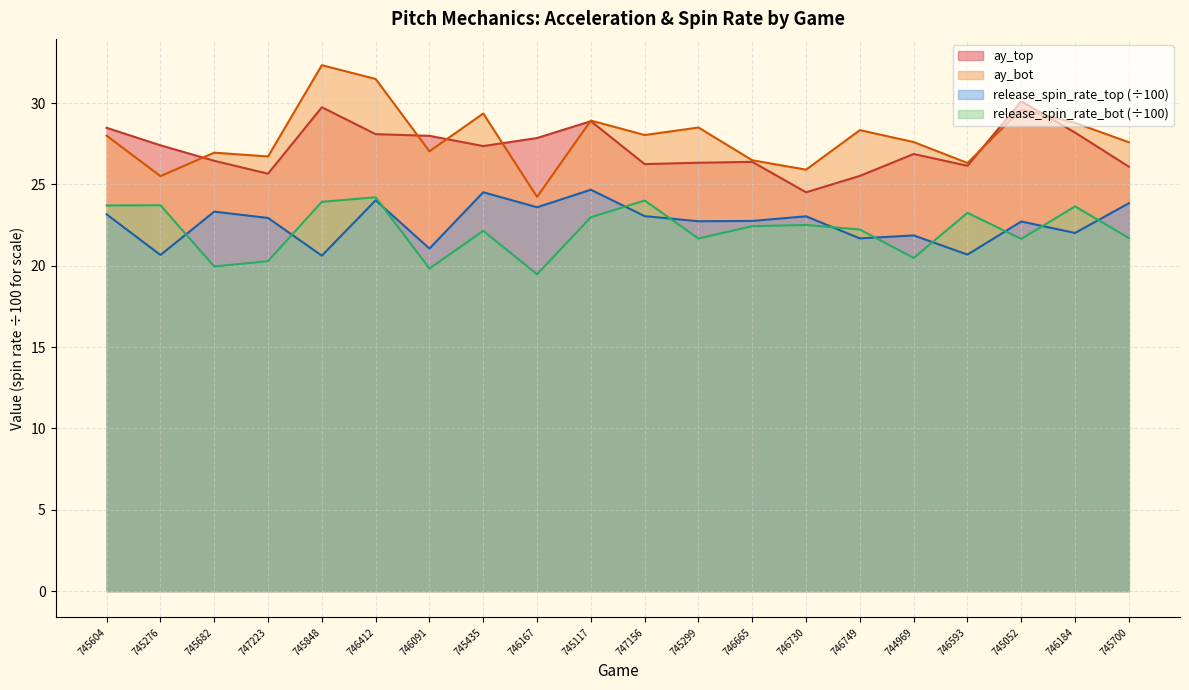

True or false: ay_bot has a value of 45.5 at 746730.

False